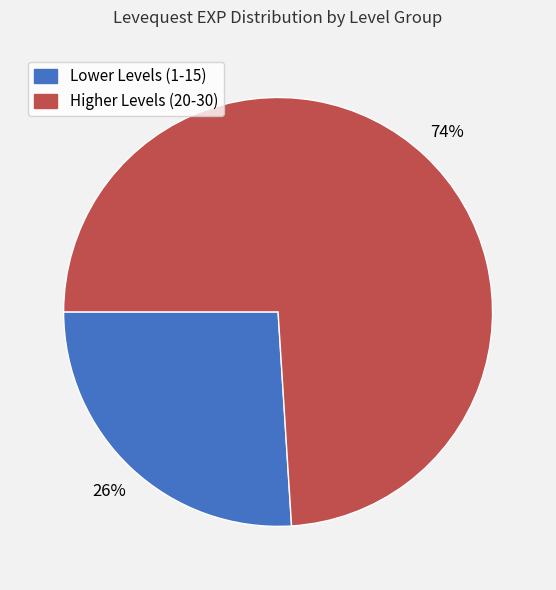

To the nearest percent, what is the average slice percentage?

50%